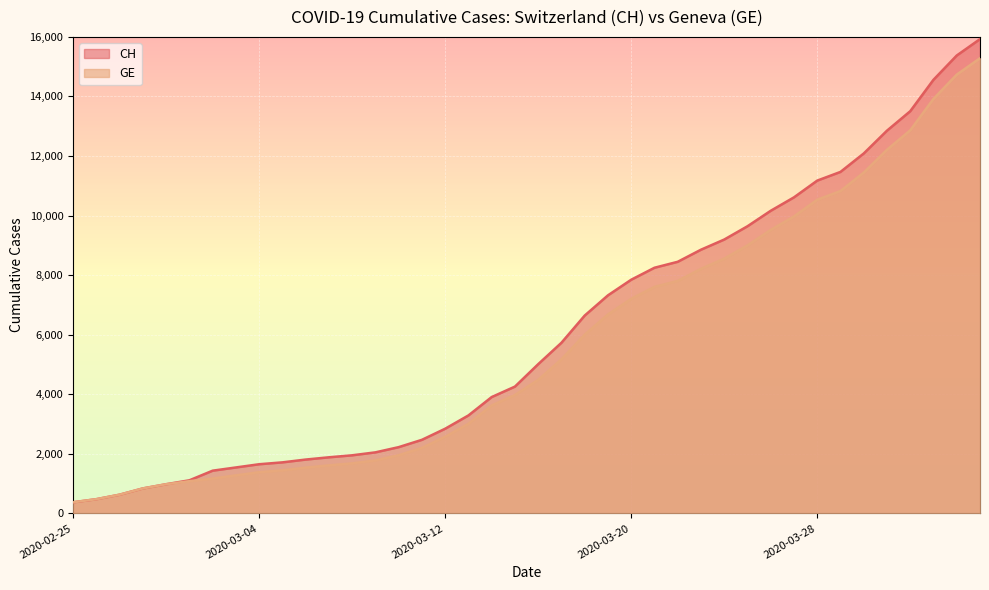

True or false: CH and GE cross at least once.

False